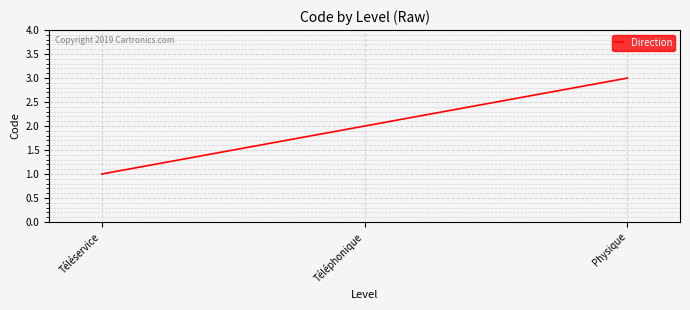

What value does the data have at Physique?

3